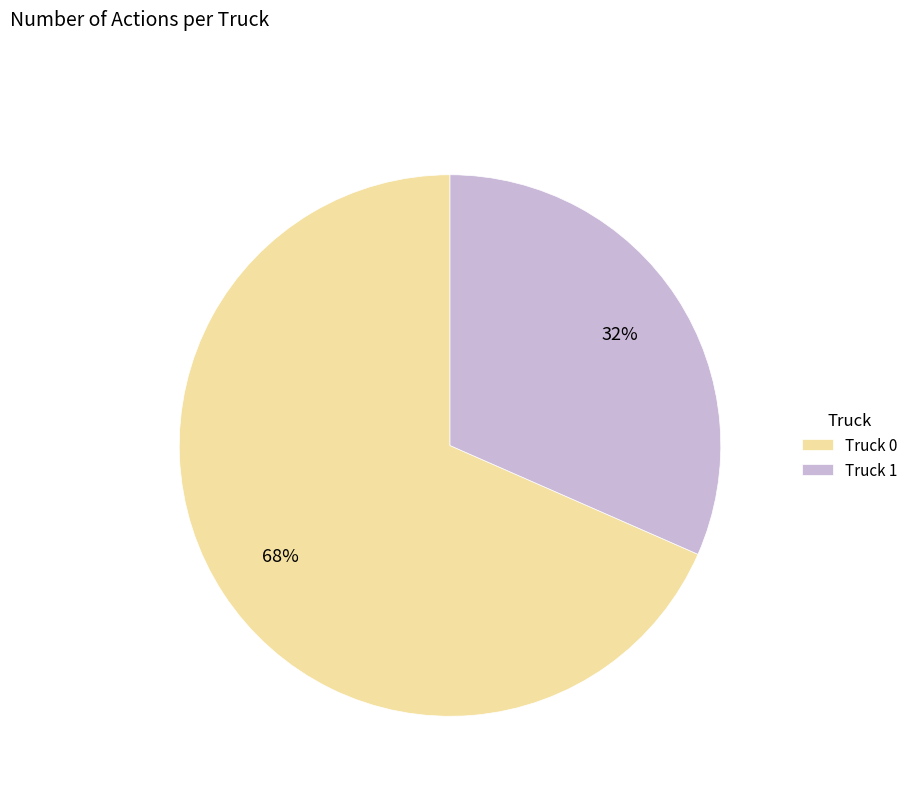

Is Truck 0 the majority of the pie?

Yes